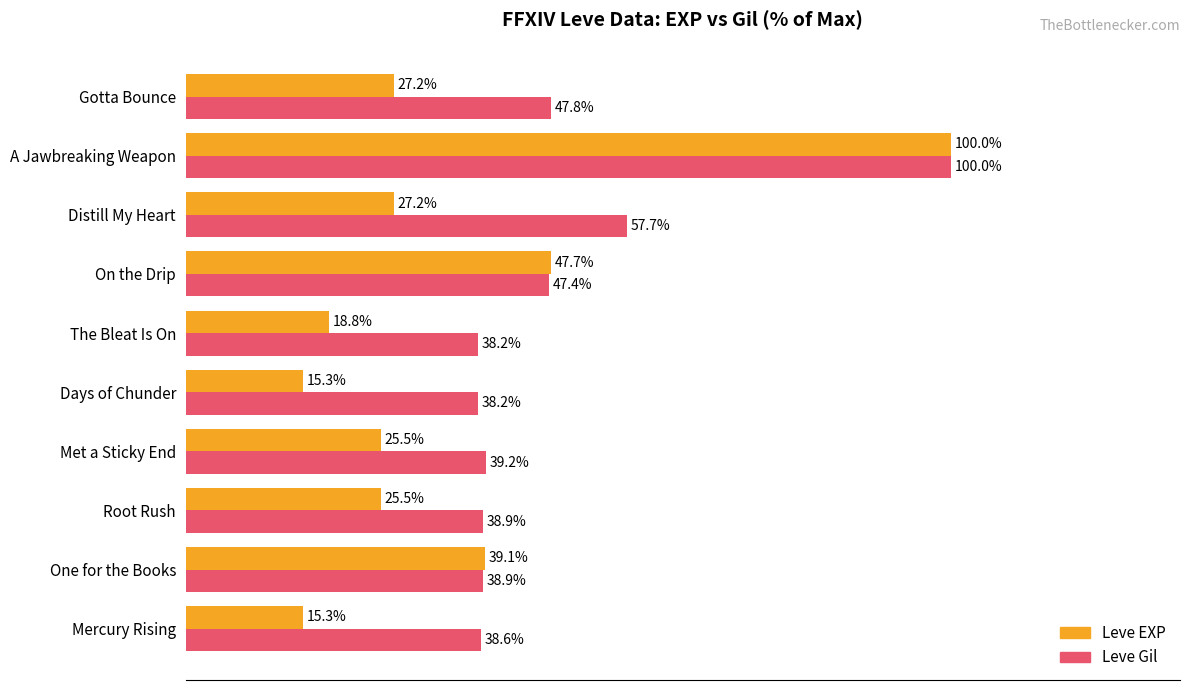

Is the value of Leve EXP at Days of Chunder greater than the value of Leve Gil at One for the Books?

No